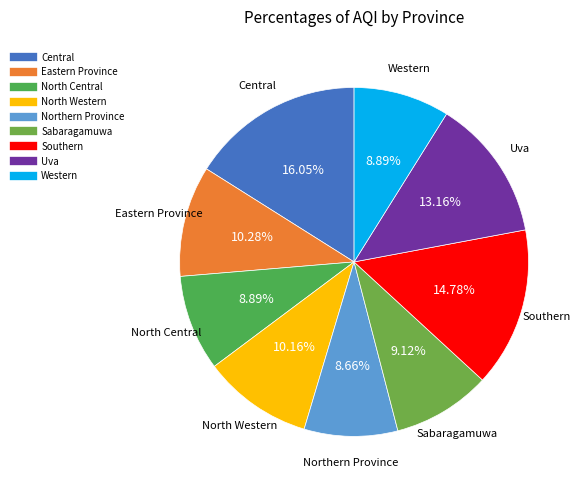

What percentage is the Uva slice, to the nearest percent?

13%